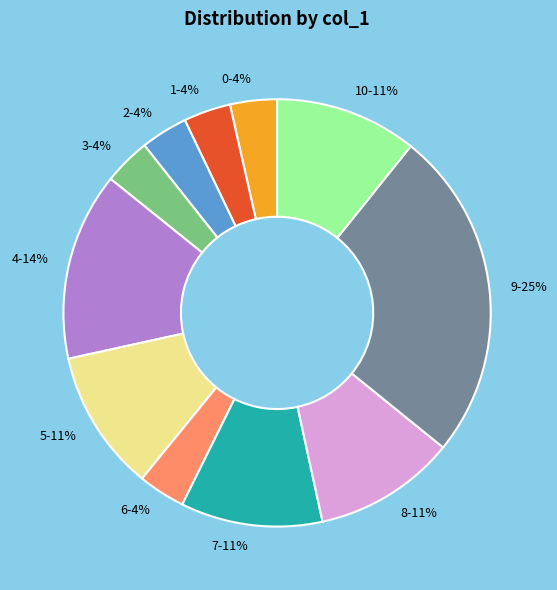

Is there any slice that represents more than half of the pie?

No